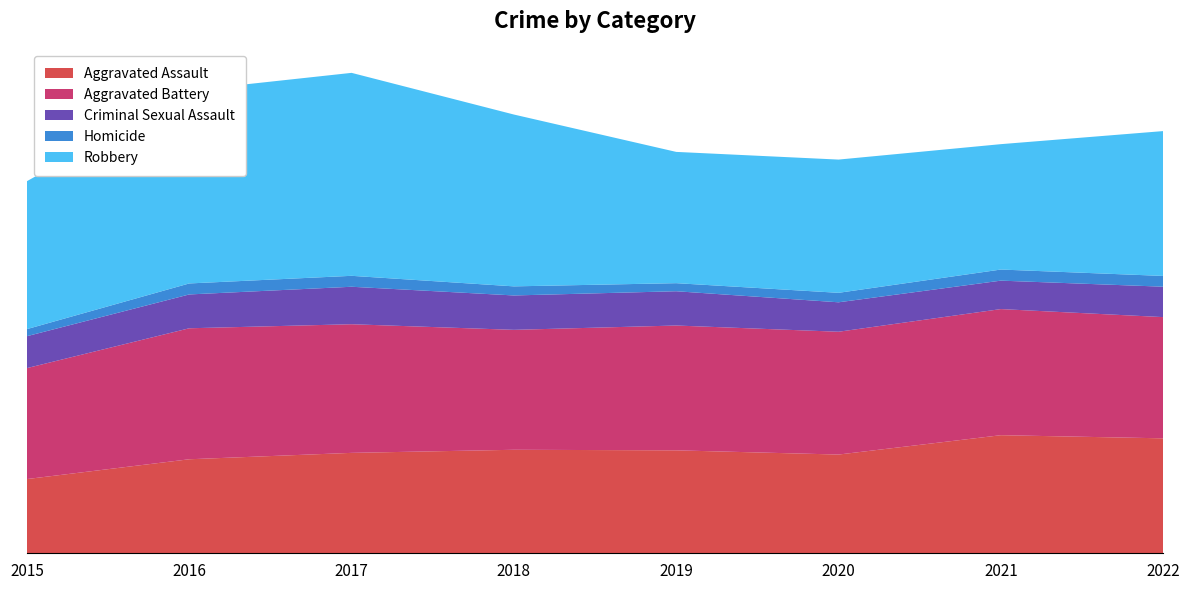

Reading left to right, extract all data points from this chart.

Aggravated Assault: 2015=1323	2016=1676	2017=1790	2018=1845	2019=1835	2020=1760	2021=2105	2022=2049
Aggravated Battery: 2015=1978	2016=2335	2017=2293	2018=2138	2019=2225	2020=2189	2021=2248	2022=2161
Criminal Sexual Assault: 2015=569	2016=603	2017=668	2018=613	2019=611	2020=525	2021=507	2022=542
Homicide: 2015=126	2016=196	2017=195	2018=162	2019=144	2020=169	2021=198	2022=192
Robbery: 2015=2637	2016=3440	2017=3618	2018=3063	2019=2340	2020=2375	2021=2235	2022=2582